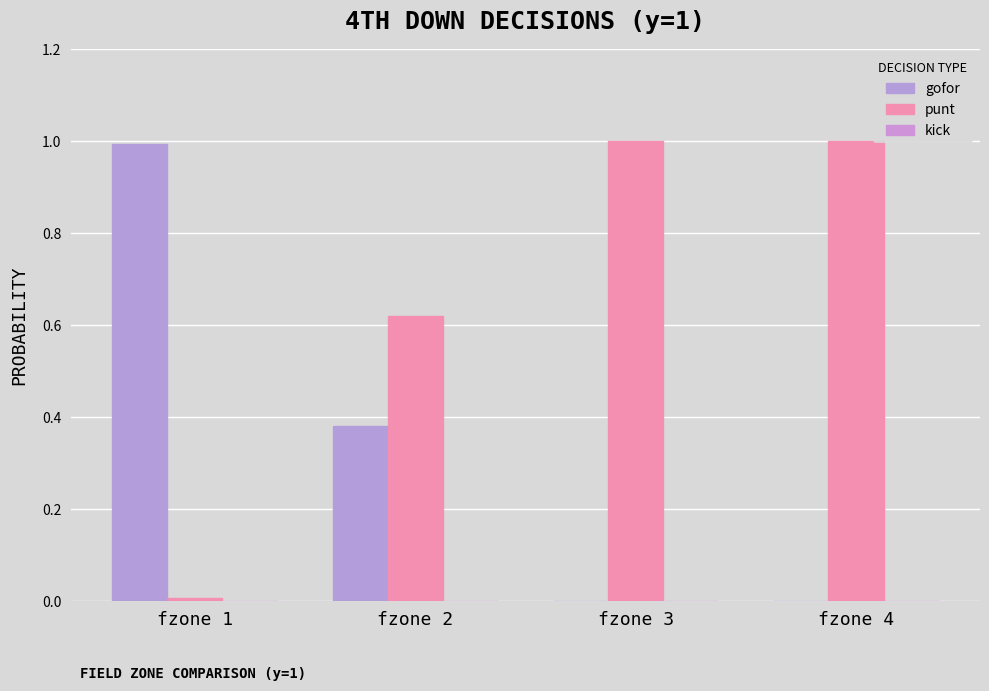

List the series in order of their overall mean, highest first.

punt, gofor, kick